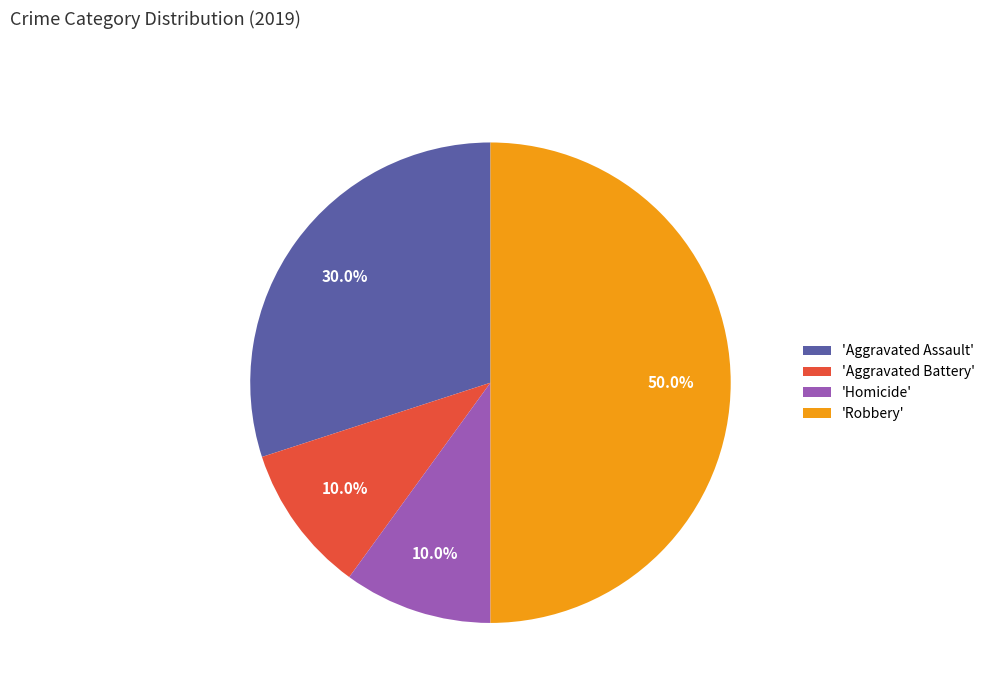

Which category has the biggest portion of the pie?

'Robbery'